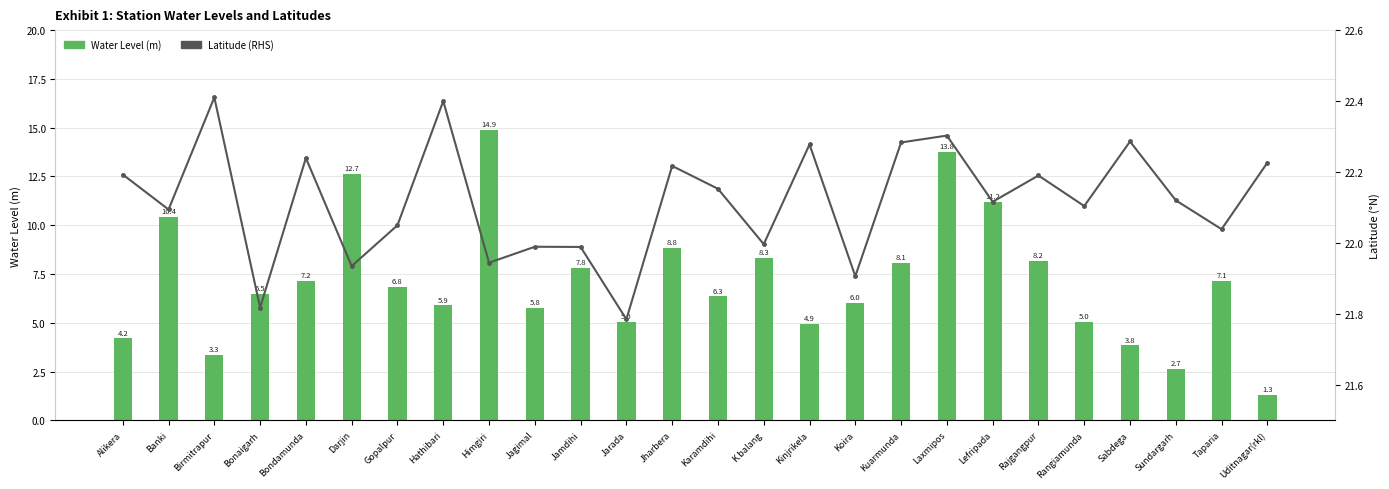

Which series has the largest total across all categories?

Latitude (RHS)